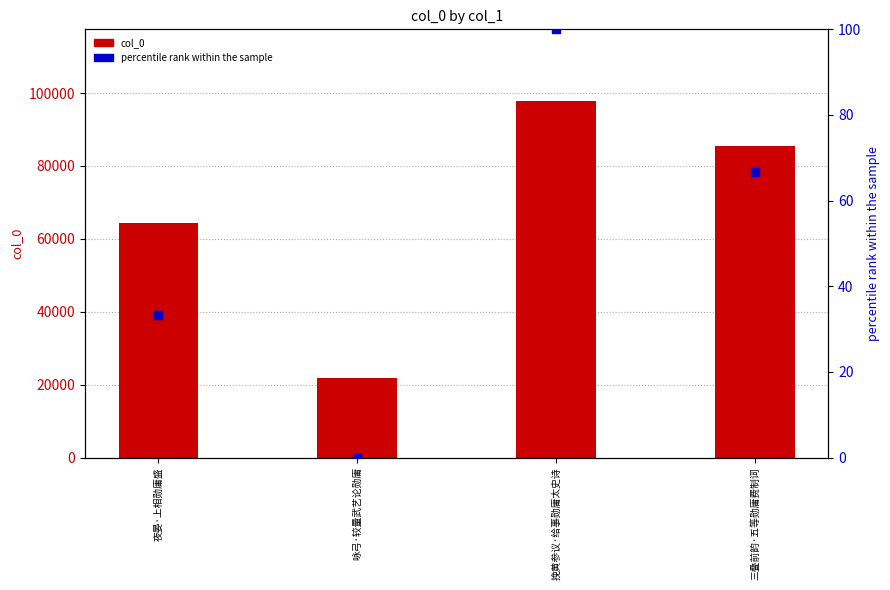

Which series has the largest total across all categories?

col_0